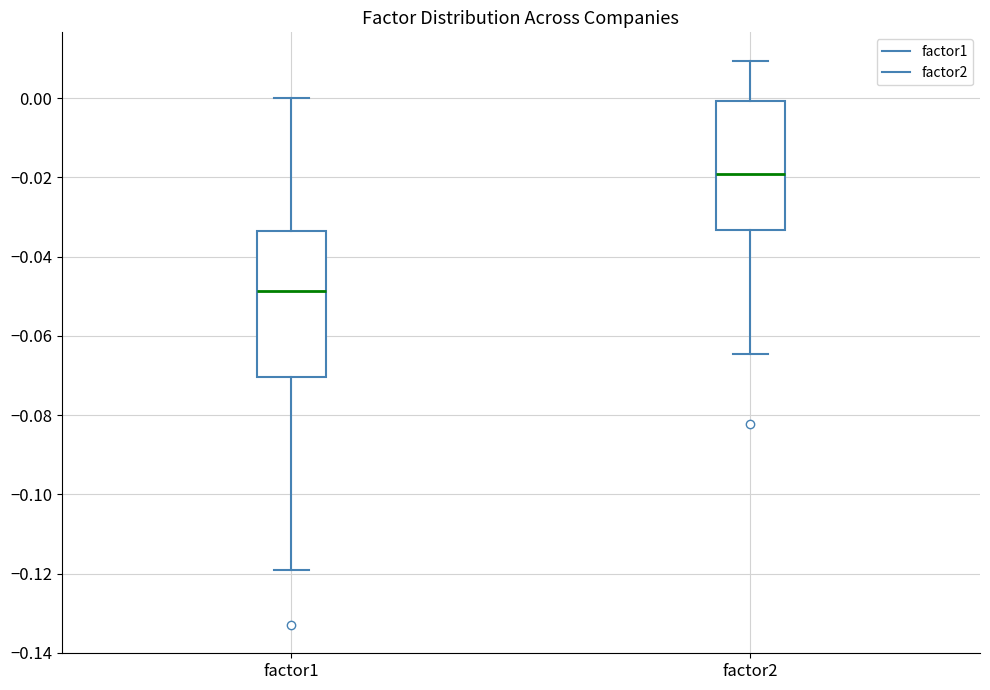

Where is the lower edge of the box for factor2 on the y-axis? The values are not printed on the chart, so give them approximately, as read against the axis.

-0.034